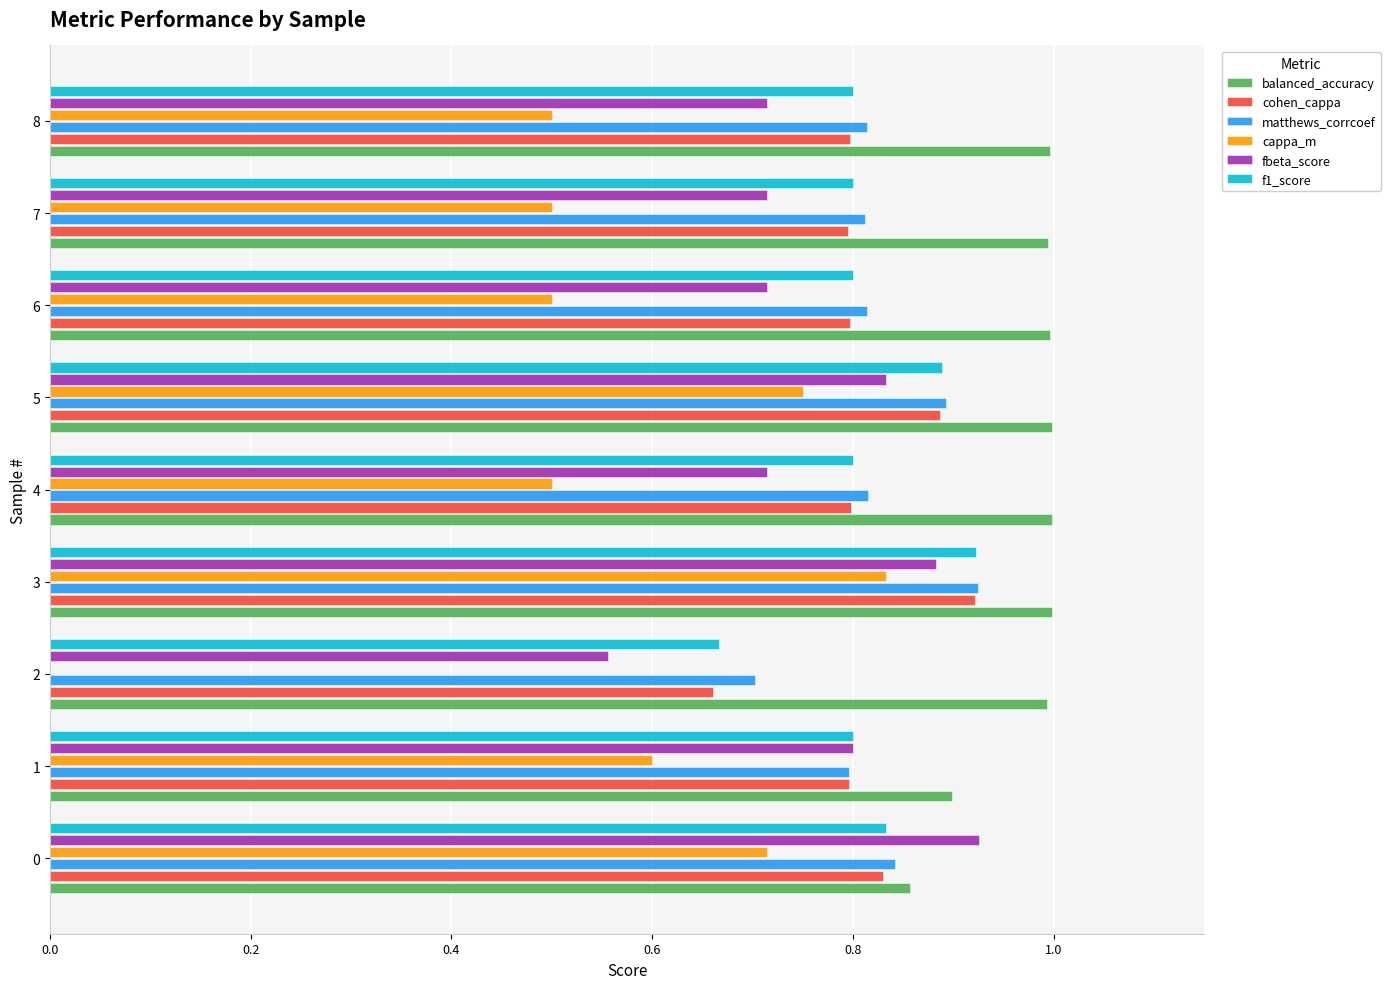

At which category is the sum across all series the highest?

3